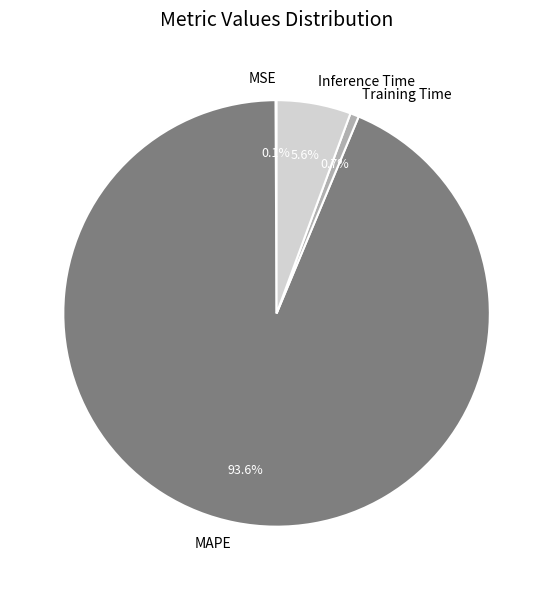

Which has a higher value, Inference Time or MAPE?

MAPE